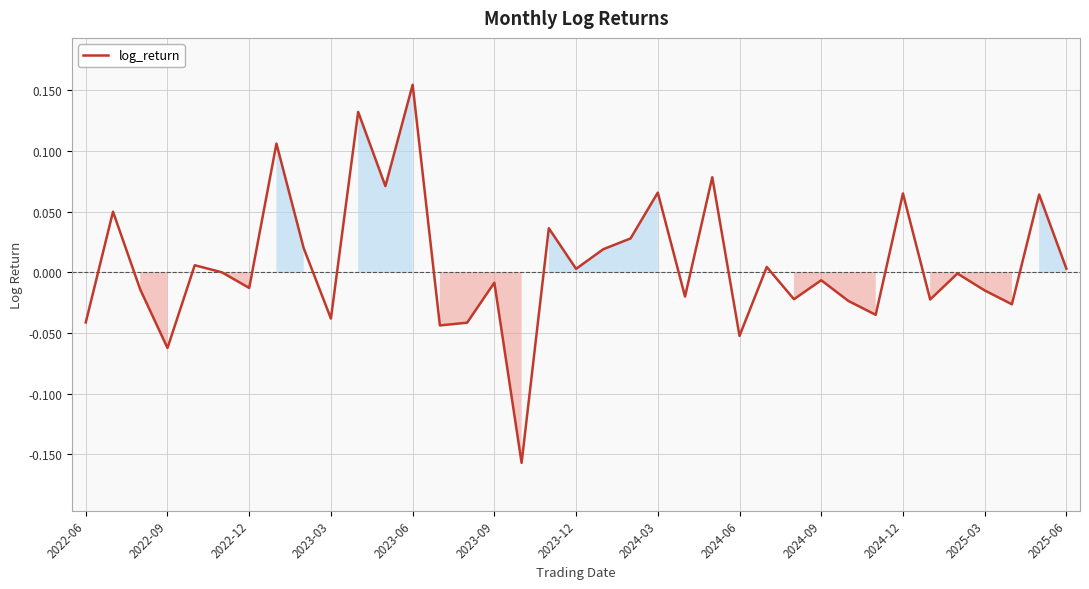

What is the difference between the maximum and minimum values?

0.3